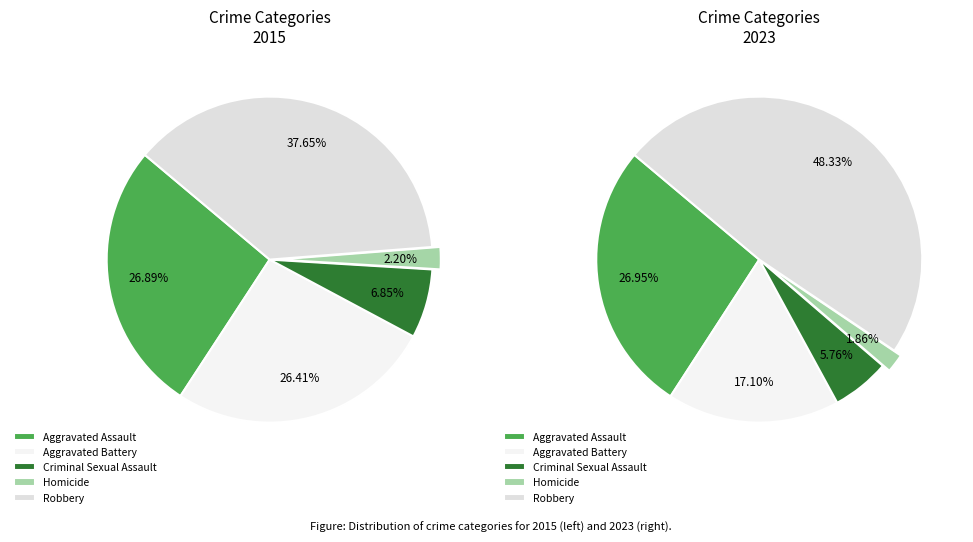

Is it true that Homicide is 1% of the pie?

False